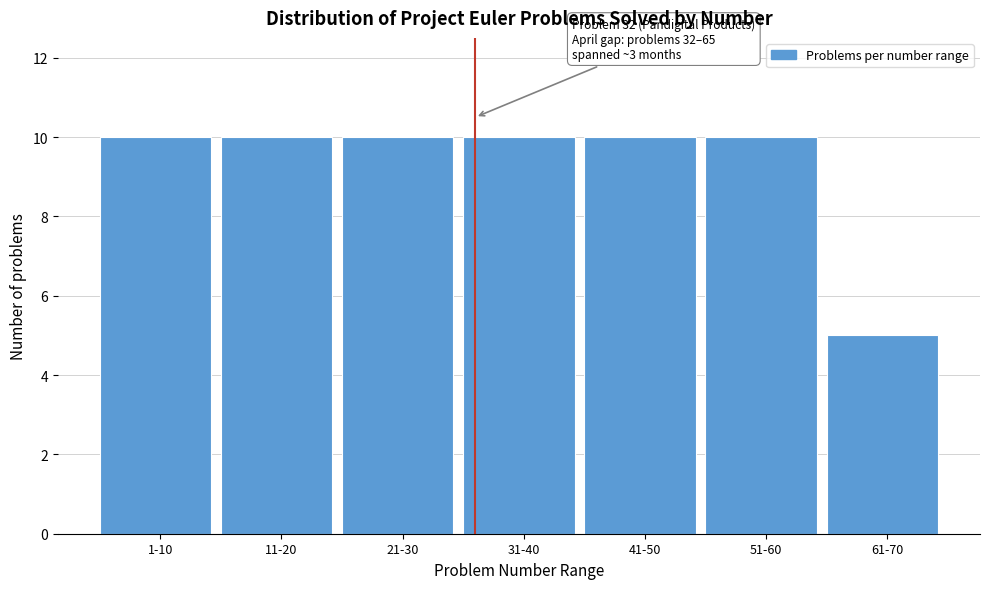

Reading left to right, list all the values displayed in this chart.

10	10	10	10	10	10	5